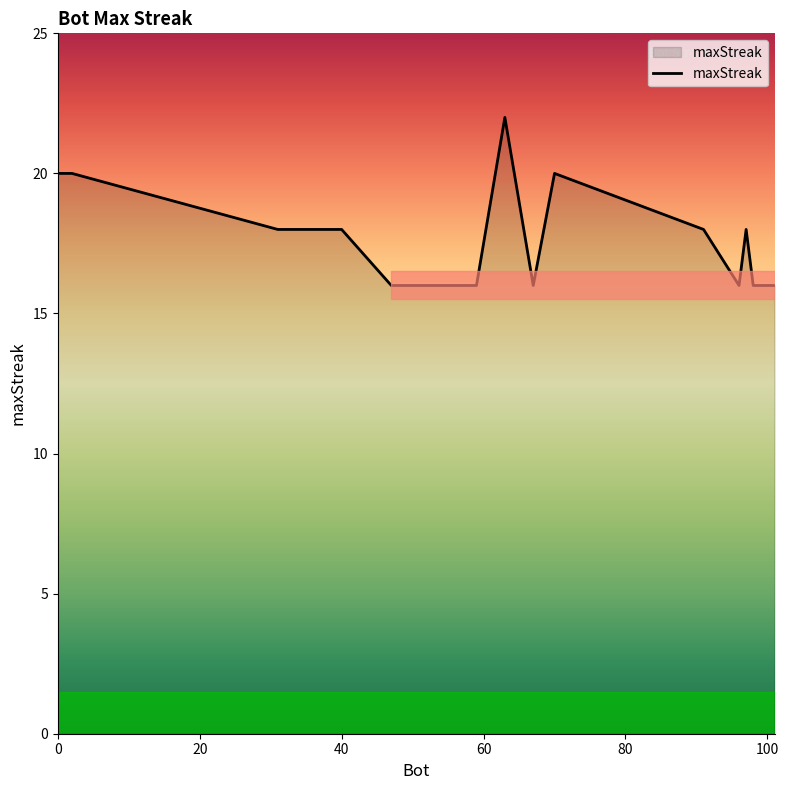

What is the difference between the maximum and minimum values?

6